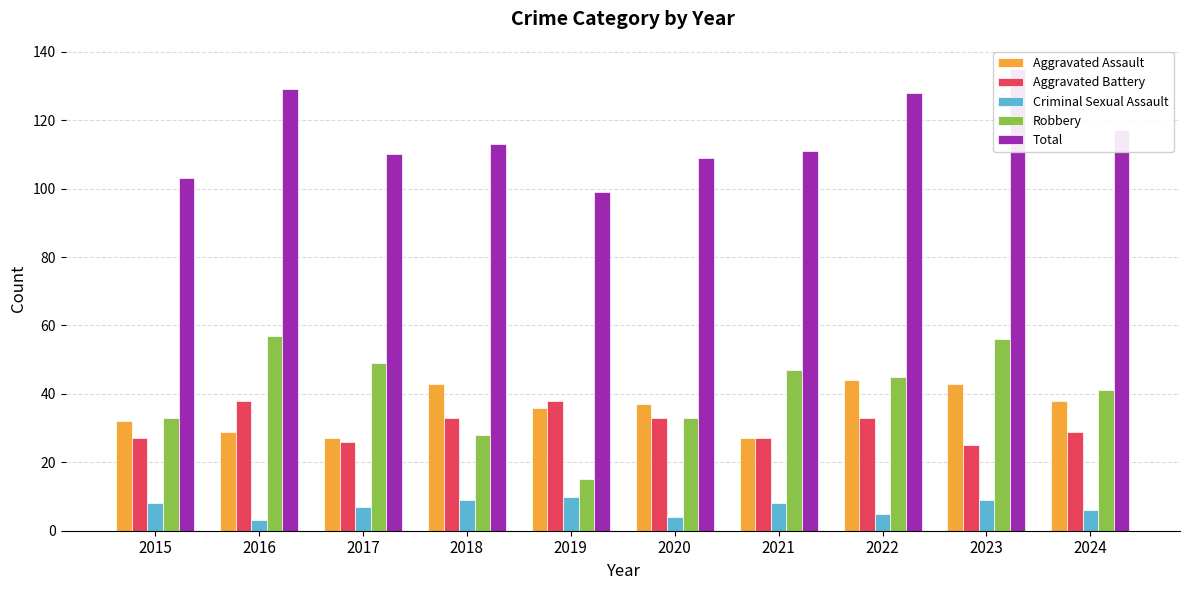

Reading left to right, transcribe all the data shown in this chart.

Aggravated Assault: 32	29	27	43	36	37	27	44	43	38
Aggravated Battery: 27	38	26	33	38	33	27	33	25	29
Criminal Sexual Assault: 8	3	7	9	10	4	8	5	9	6
Robbery: 33	57	49	28	15	33	47	45	56	41
Total: 103	129	110	113	99	109	111	128	135	117